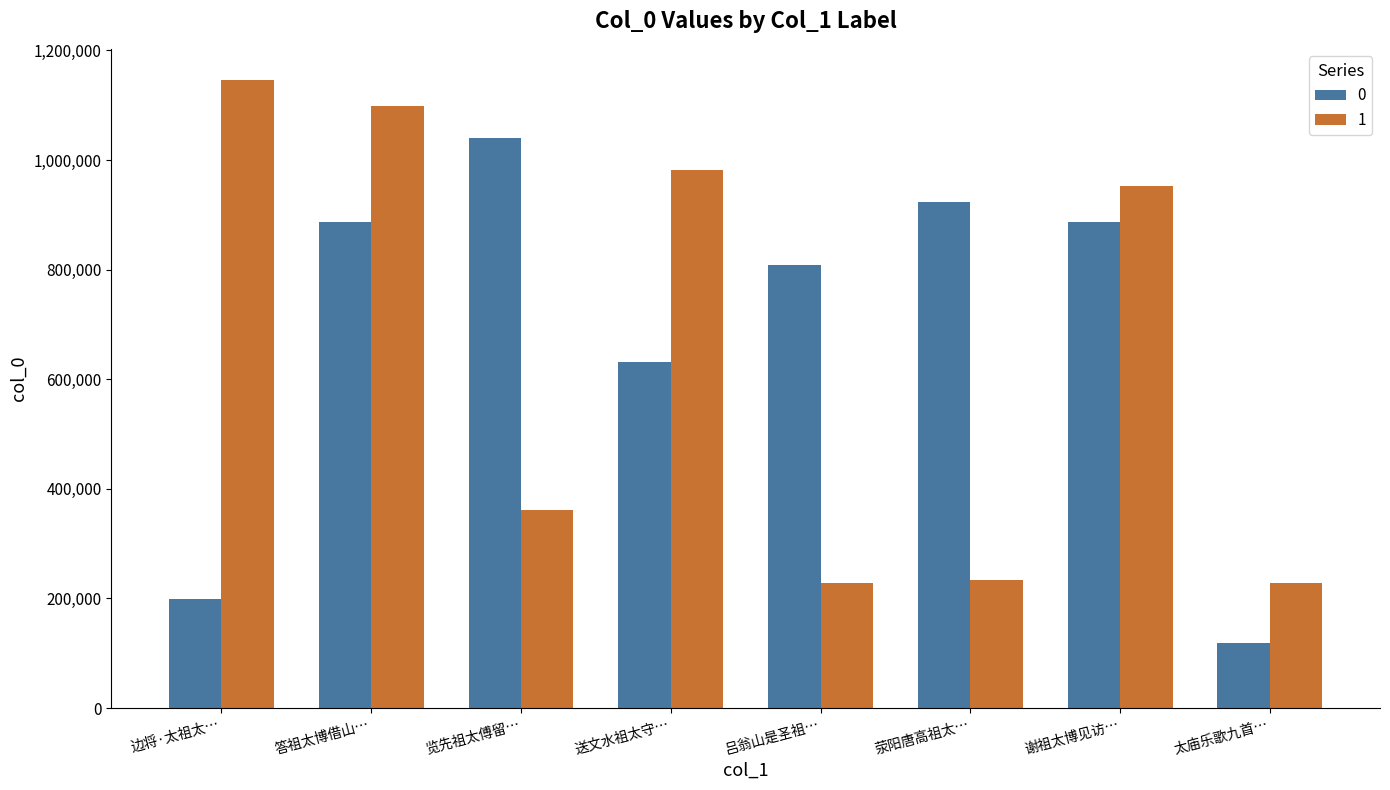

What is the total value across all series at 答祖太博借山…?

1985217